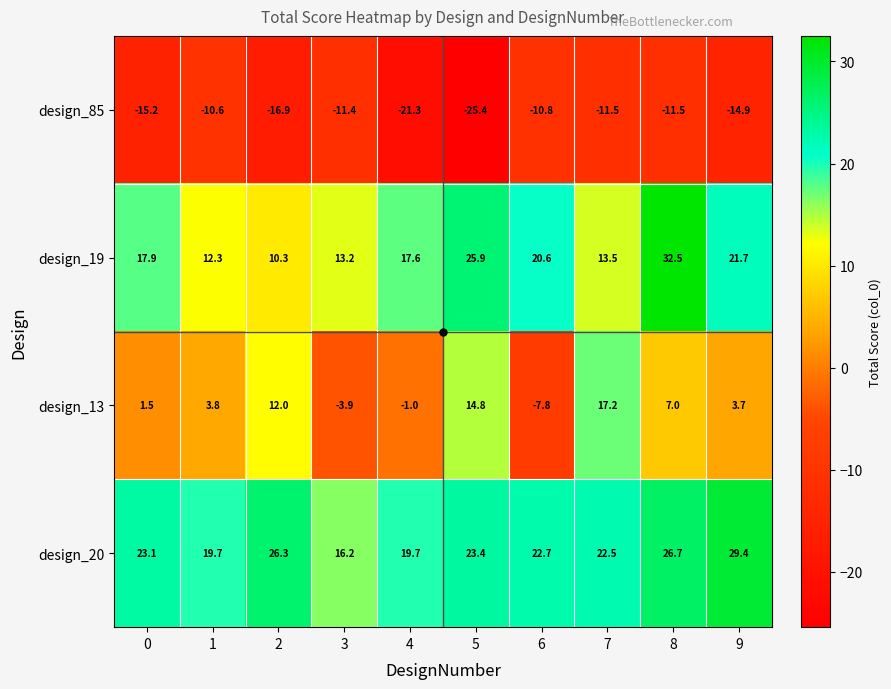

What is the difference between the highest and lowest values at 0?

38.3